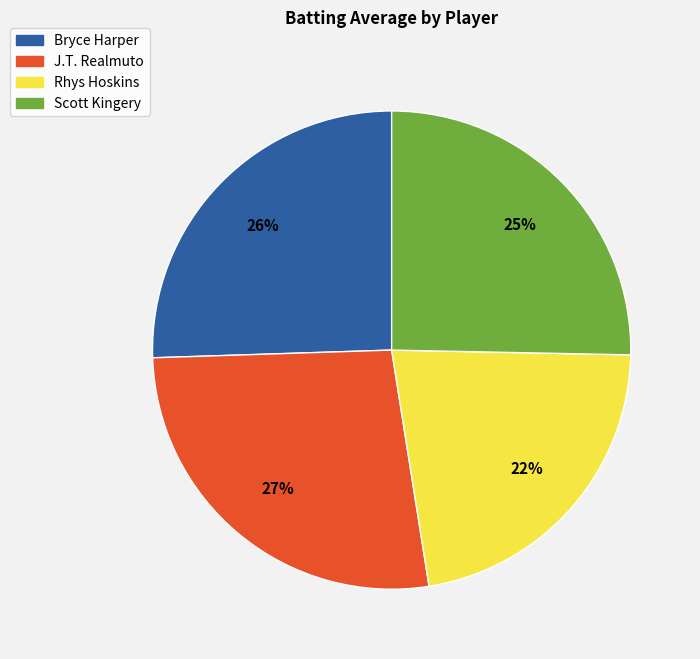

The Rhys Hoskins slice represents 15% of the pie. True or false?

False